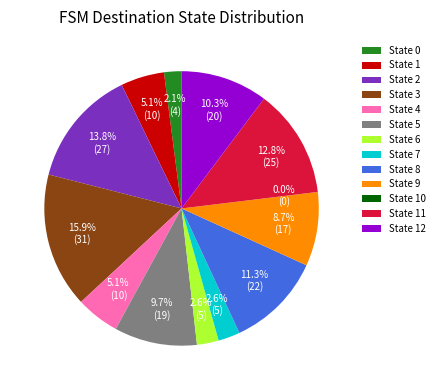

Does State 11 represent more than half of the total?

No